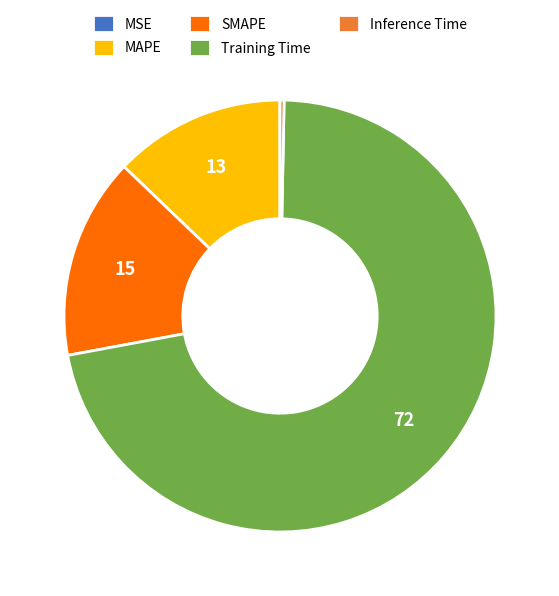

Is the sum of Training Time and SMAPE greater than half?

Yes